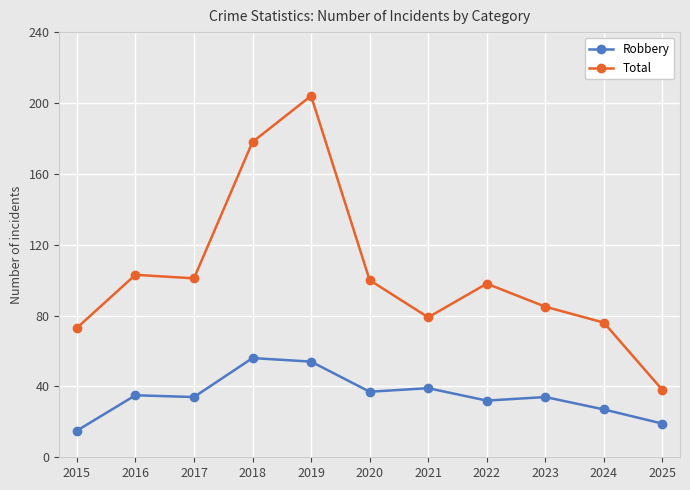

What is the sum of all Robbery values?

382